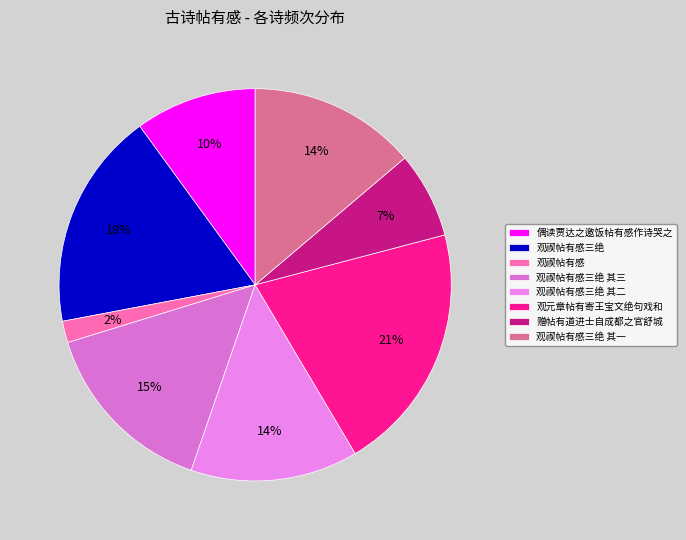

True or false: 观禊帖有感三绝 其三 accounts for 30% of the total.

False